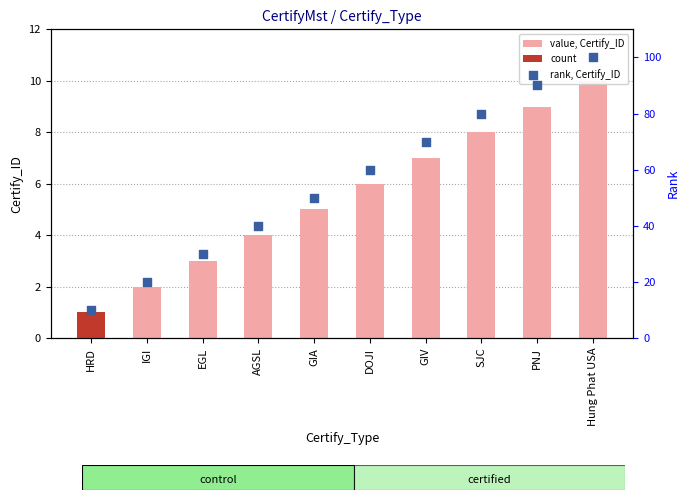

Is the value of rank, Certify_ID at IGI greater than the value of value, Certify_ID at AGSL?

Yes